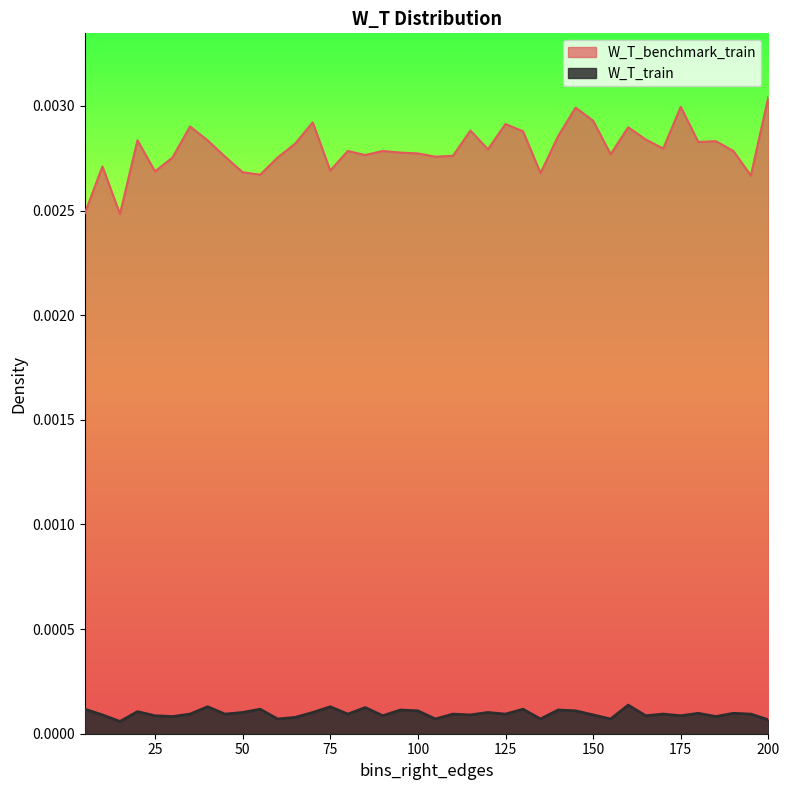

Which label corresponds to the smallest value in the chart?

15